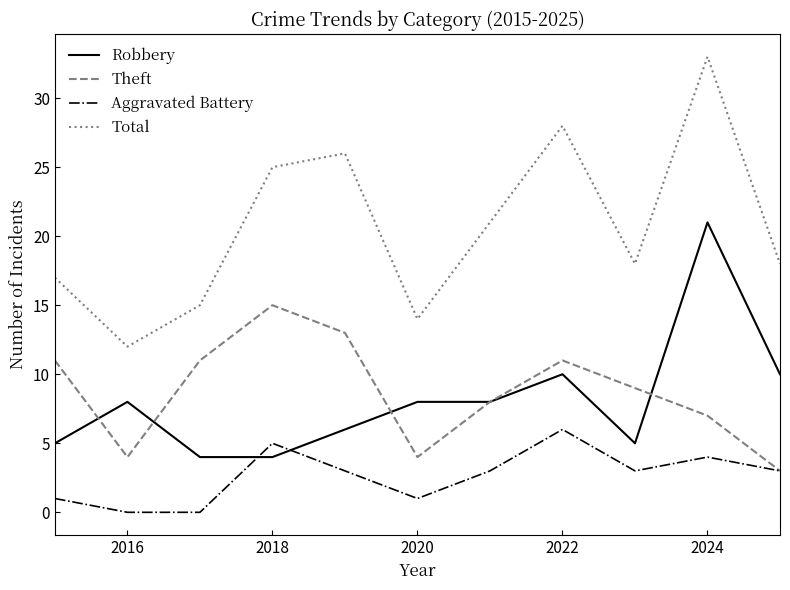

Which series has the largest range (max minus min)?

Total